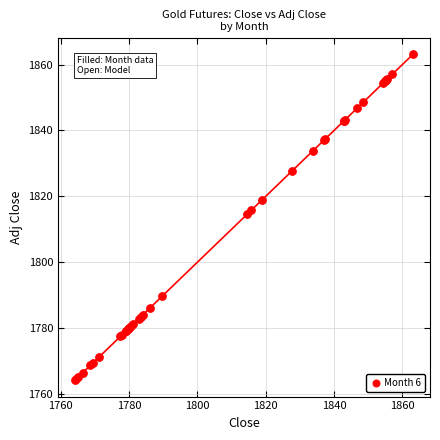

What Y value in the scatter plot is closest to 1813?

1814.5